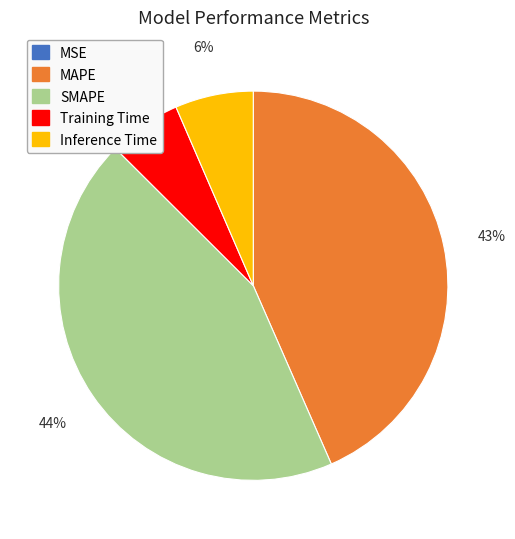

Which slice is the largest?

SMAPE